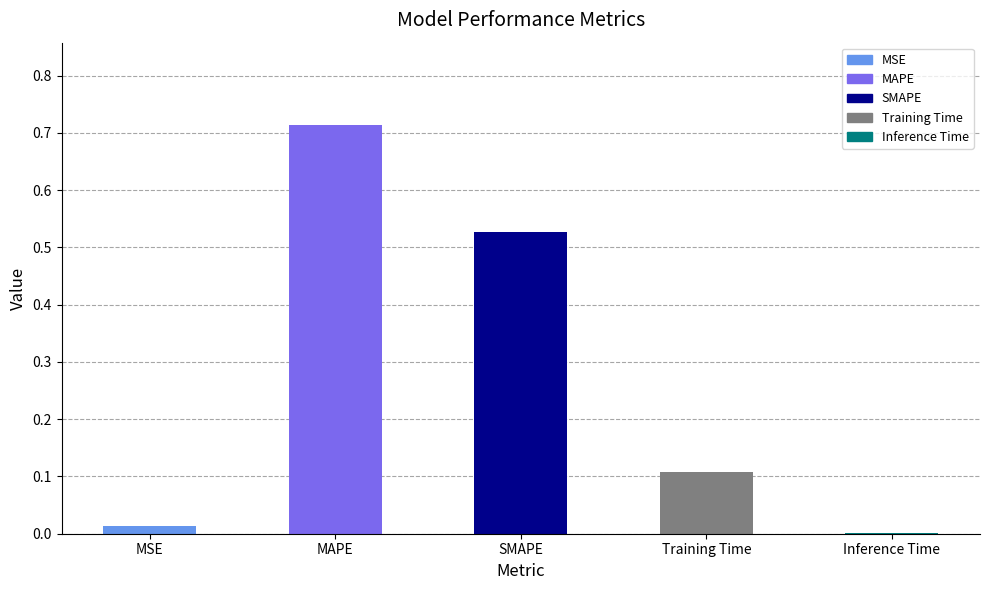

How many series are shown in this chart?

1